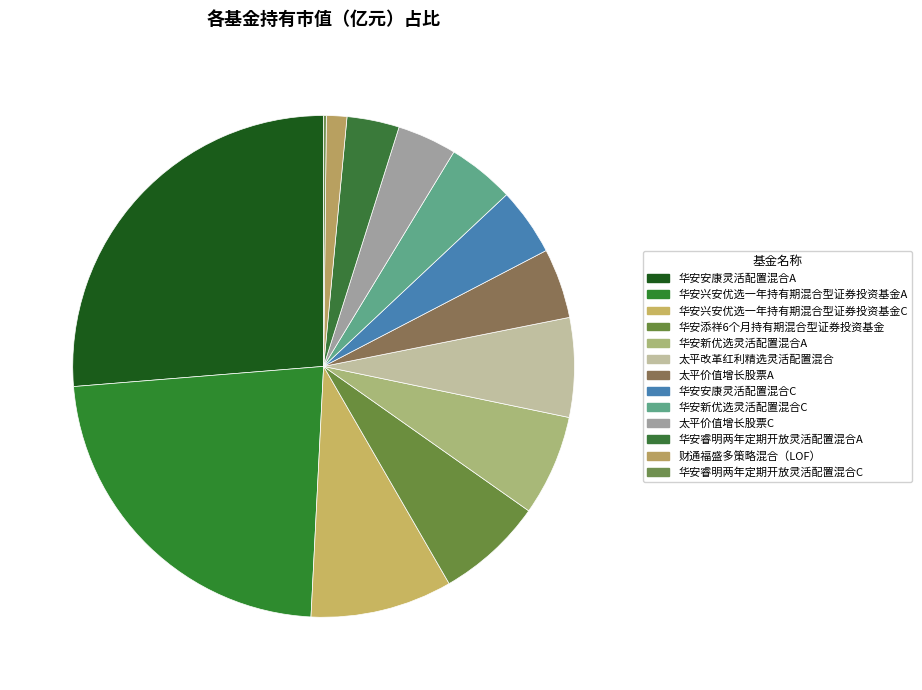

What percentage is the 华安兴安优选一年持有期混合型证券投资基金C slice, to the nearest percent?

9%